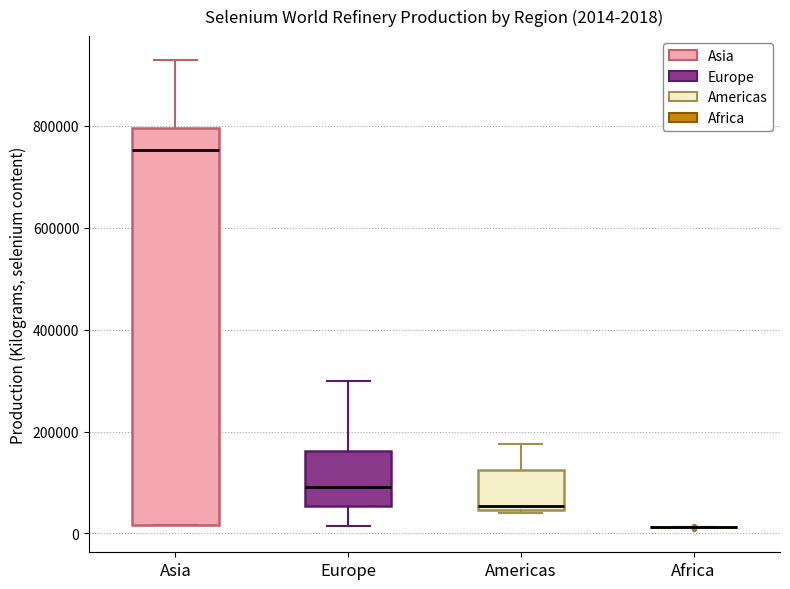

Which box is the tallest, from its lower edge to its upper edge?

Asia